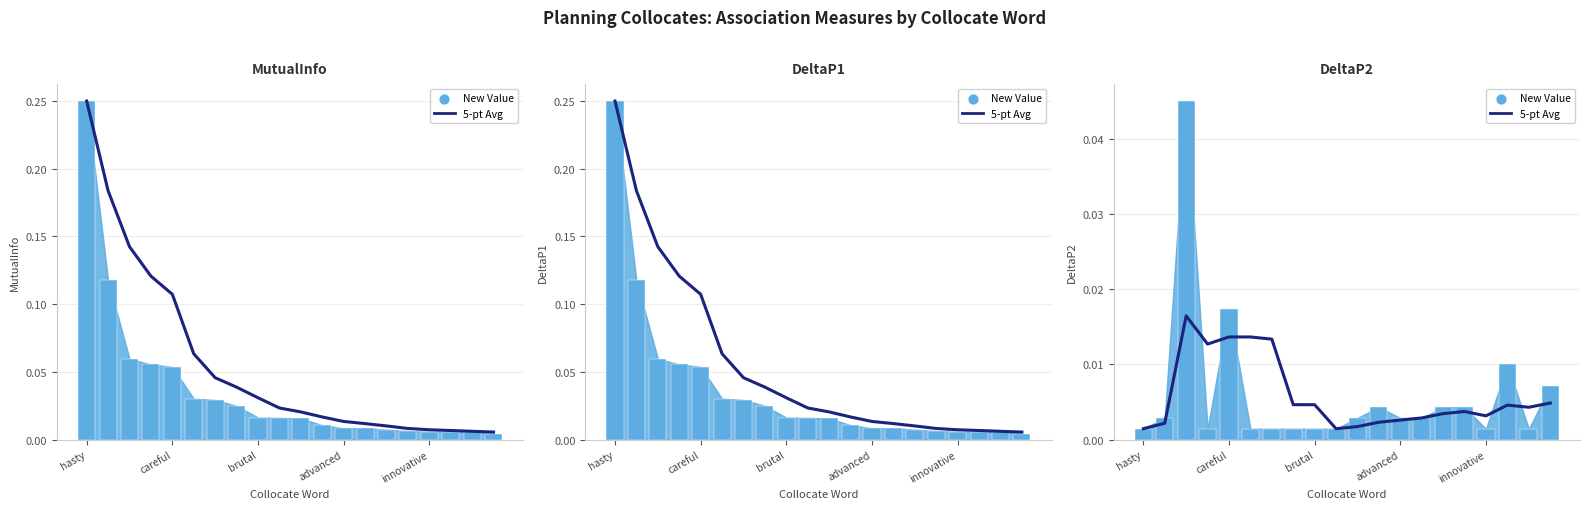

Which has a higher value, 7 or 19?

19